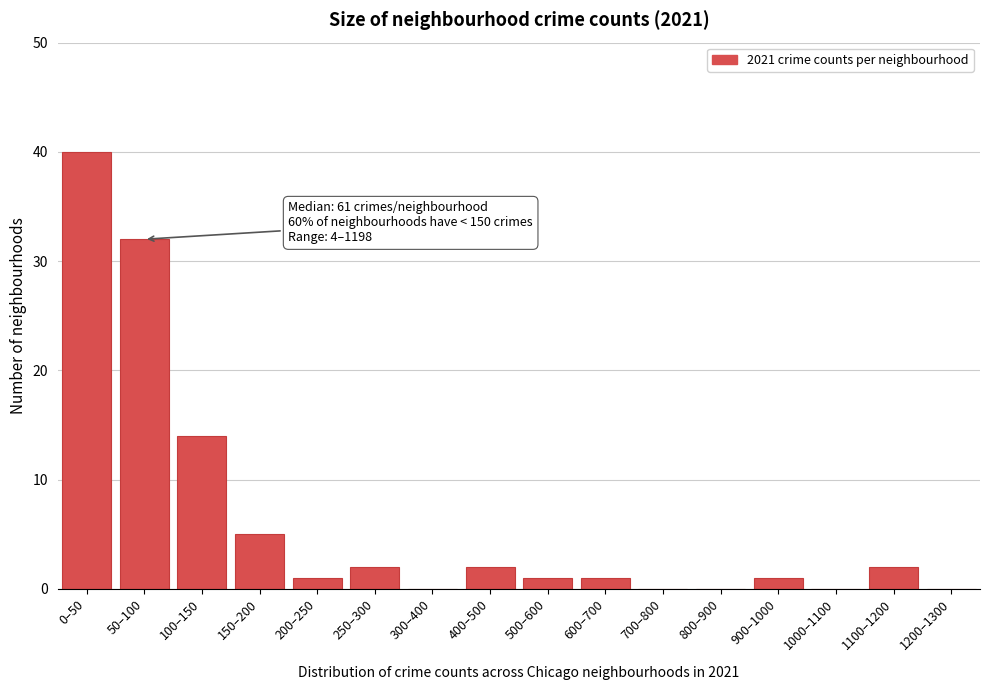

Reading left to right, what are all the values shown in this chart?

0–50=40	50–100=32	100–150=14	150–200=5	200–250=1	250–300=2	300–400=0	400–500=2	500–600=1	600–700=1	700–800=0	800–900=0	900–1000=1	1000–1100=0	1100–1200=2	1200–1300=0